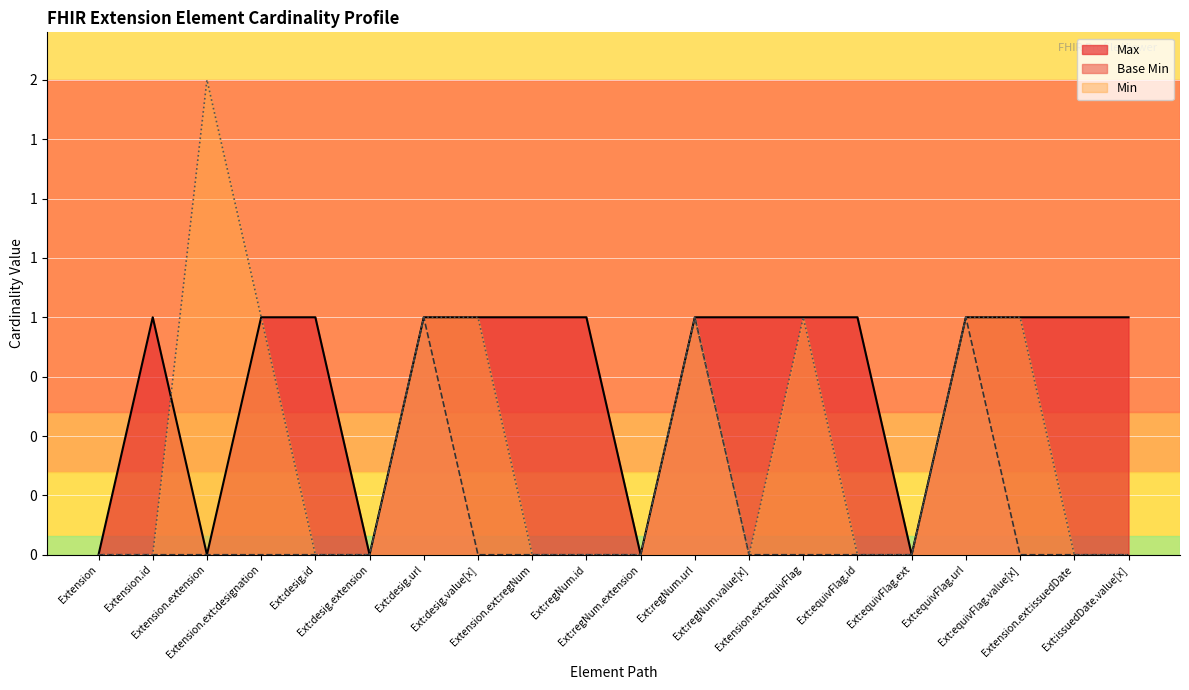

Which series has the largest total across all categories?

Max